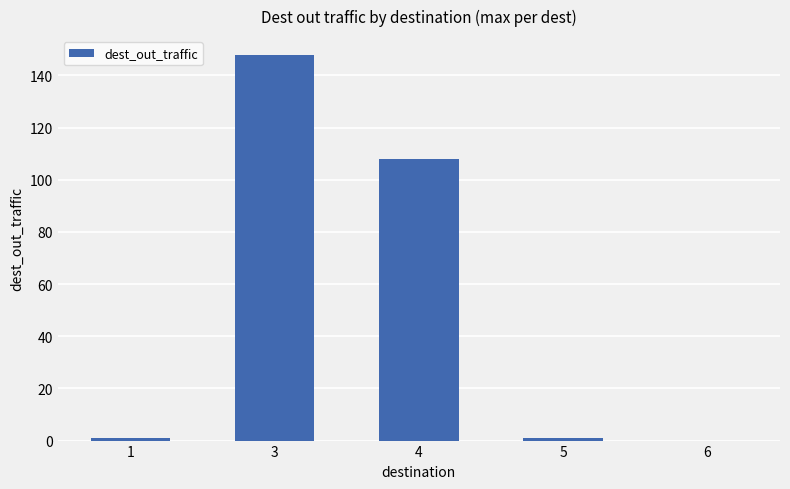

What is the sum of the values at 4 and 6?

108.1